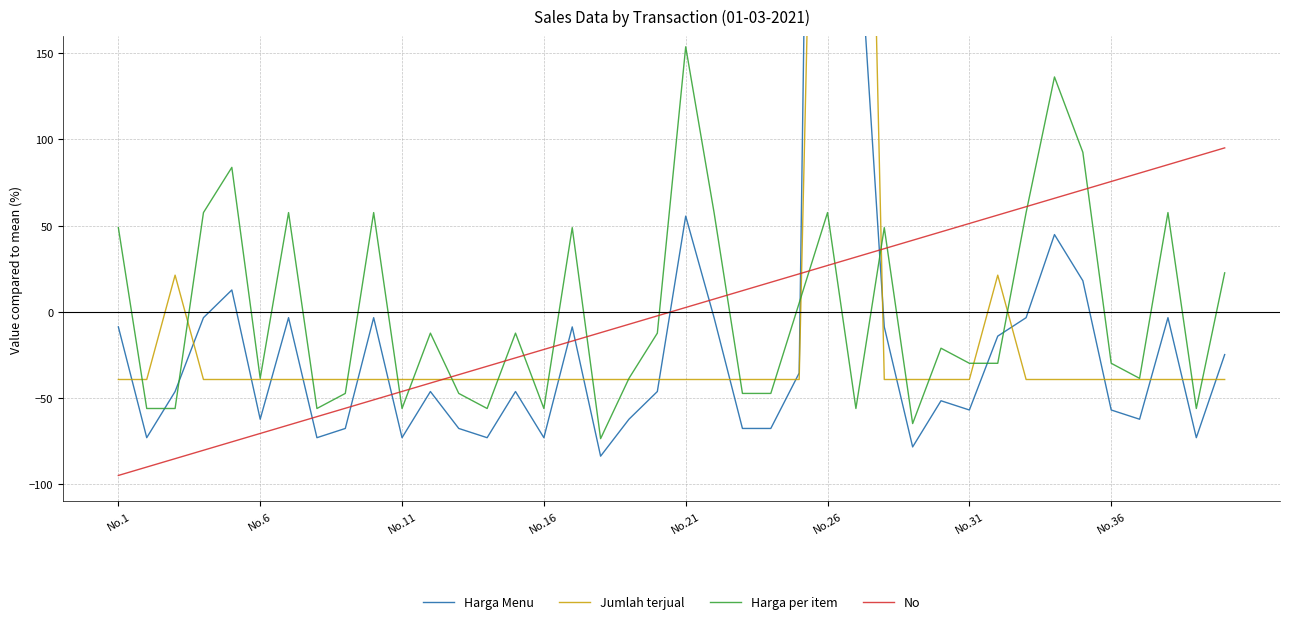

Which category has the highest value in the Harga per item series?

No.21